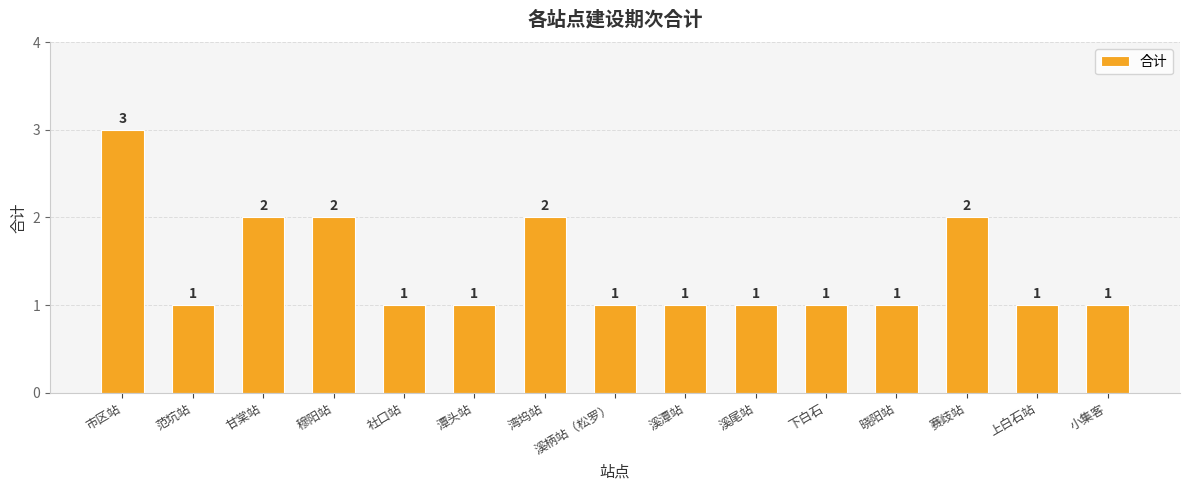

Reading left to right, list all the values displayed in this chart.

市区站=3	范坑站=1	甘棠站=2	穆阳站=2	社口站=1	潭头站=1	湾坞站=2	溪柄站（松罗）=1	溪潭站=1	溪尾站=1	下白石=1	晓阳站=1	赛歧站=2	上白石站=1	小集客=1